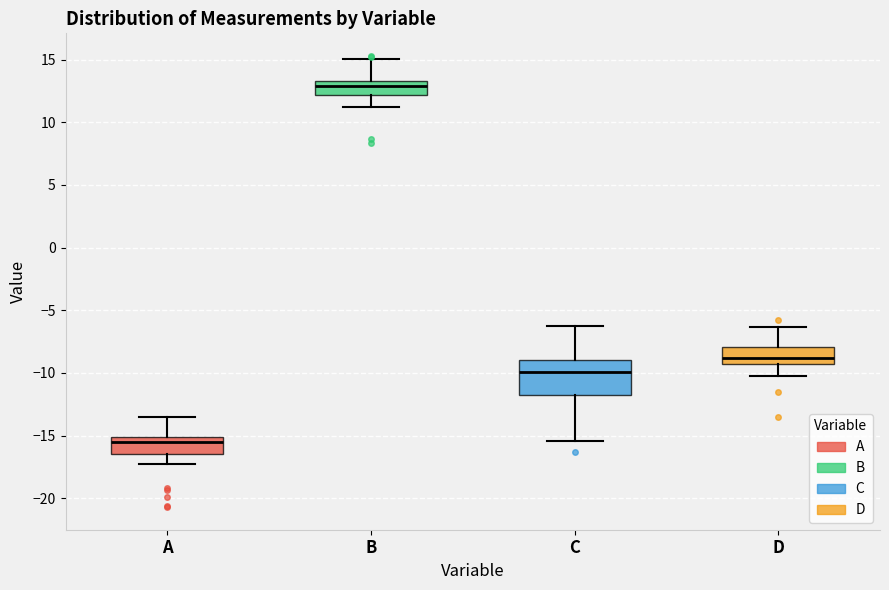

Which box is the tallest, from its lower edge to its upper edge?

C